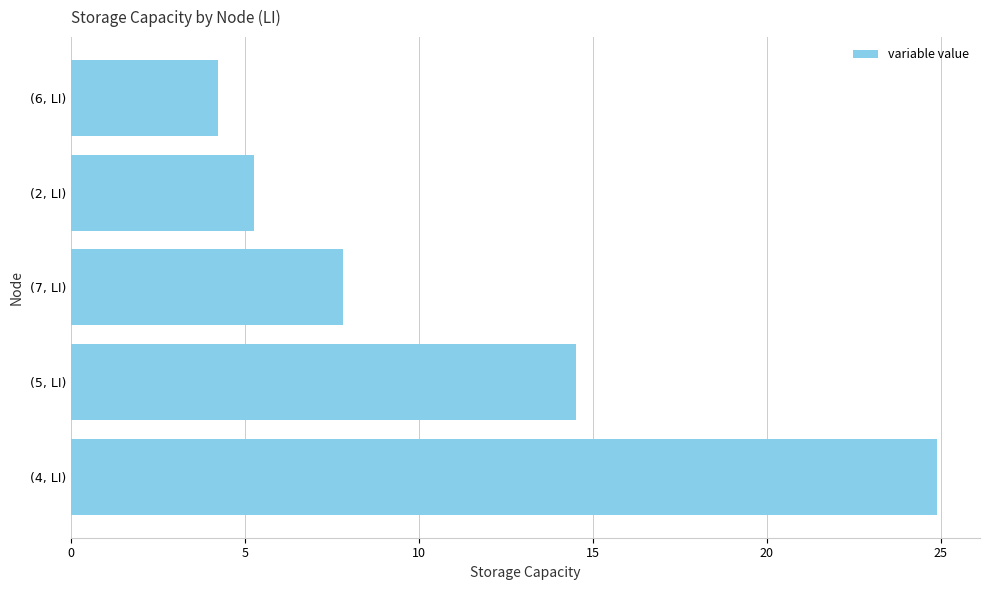

Rank the categories by value from highest to lowest.

(4, LI), (5, LI), (7, LI), (2, LI), (6, LI)